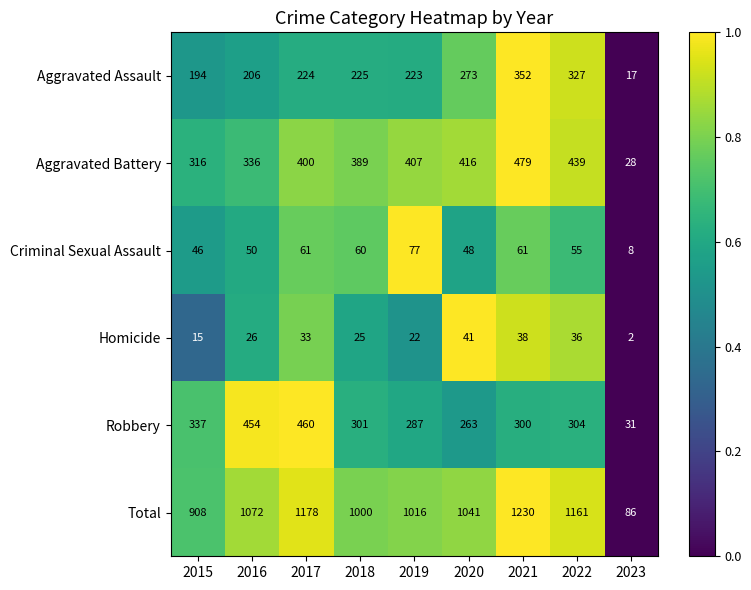

Which series has the largest total across all categories?

Total